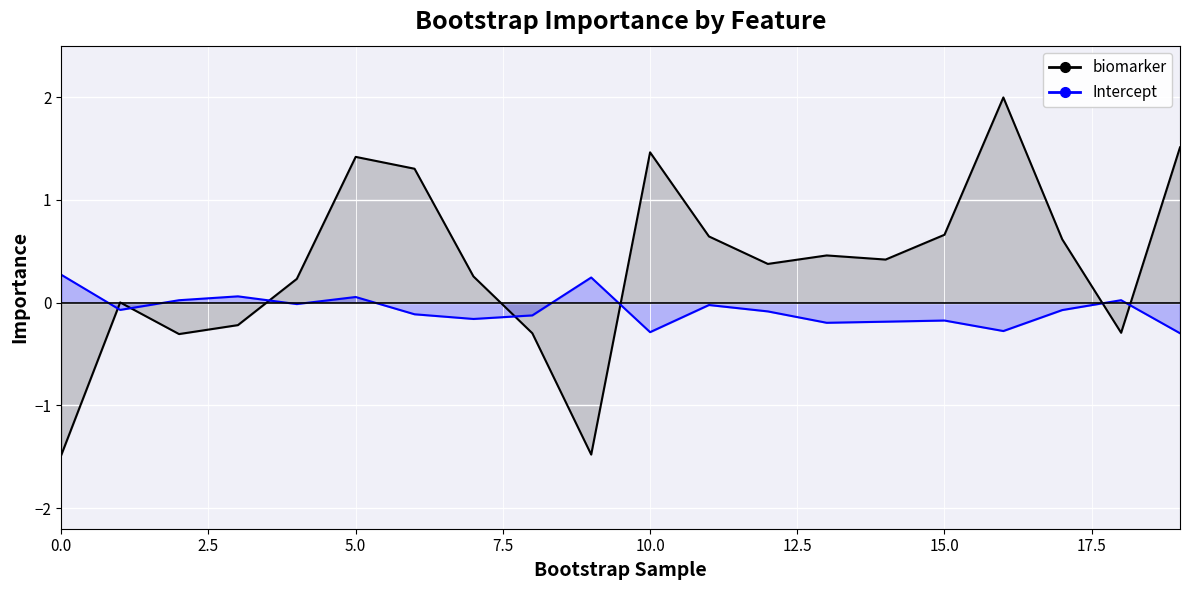

True or false: biomarker has a value of 0.4 at 14.

True